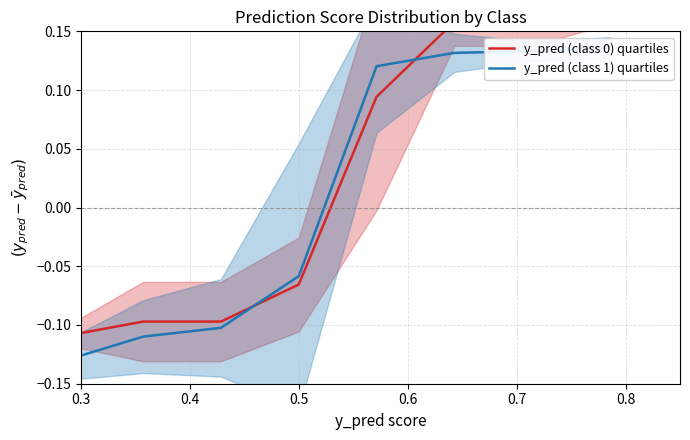

How many lines are shown in the chart?

2